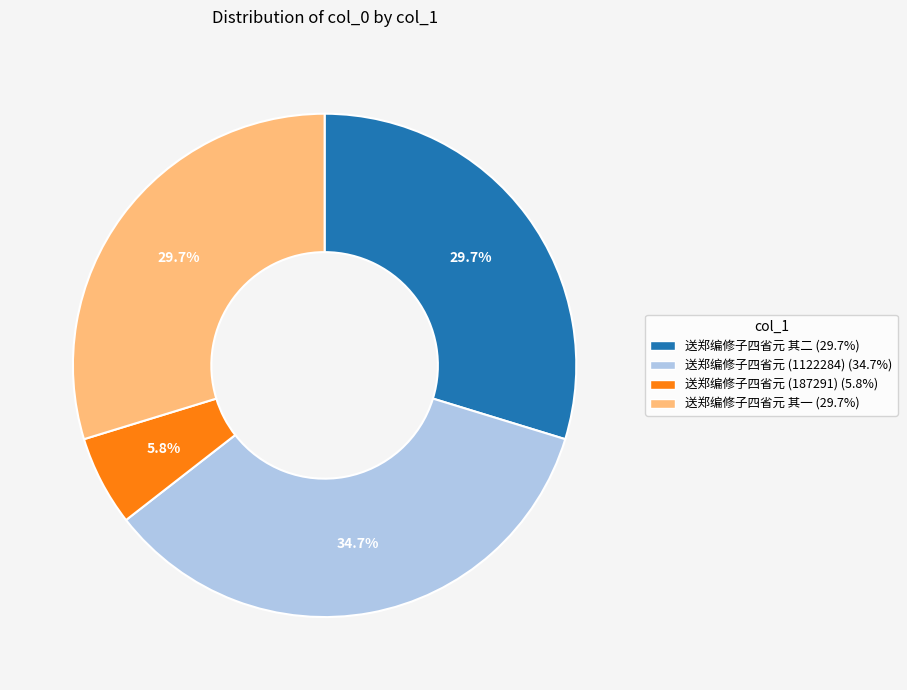

Which has a higher value, 送郑编修子四省元 其一 (29.7%) or 送郑编修子四省元 (187291) (5.8%)?

送郑编修子四省元 其一 (29.7%)